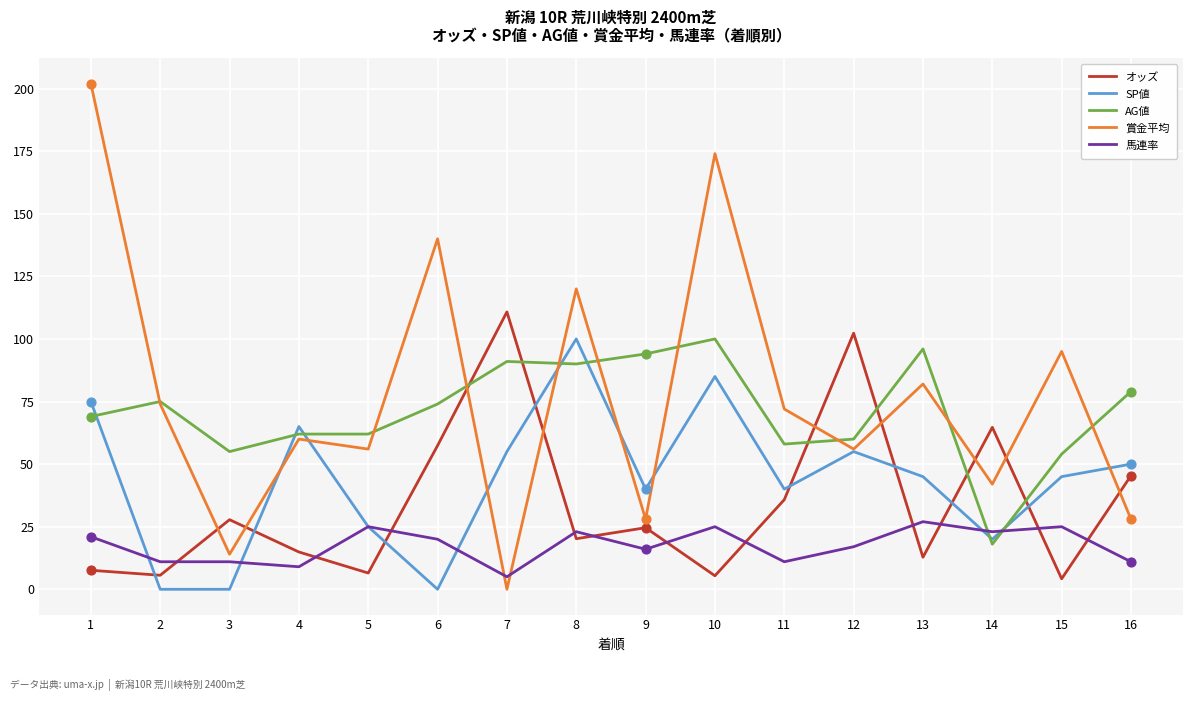

At which category is the sum across all series the highest?

10